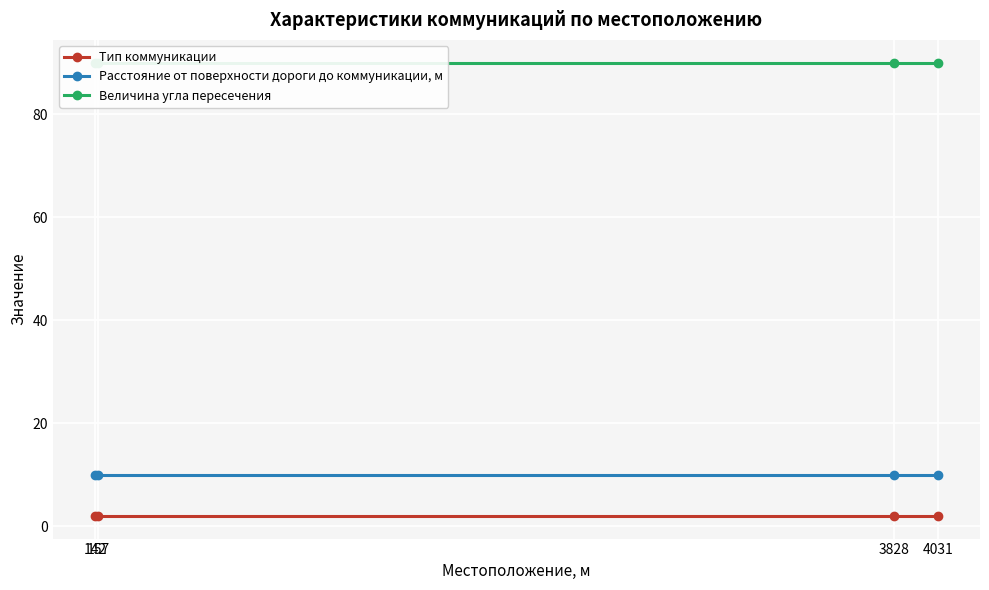

Which category has the lowest value in the Расстояние от поверхности дороги до коммуникации, м series?

142